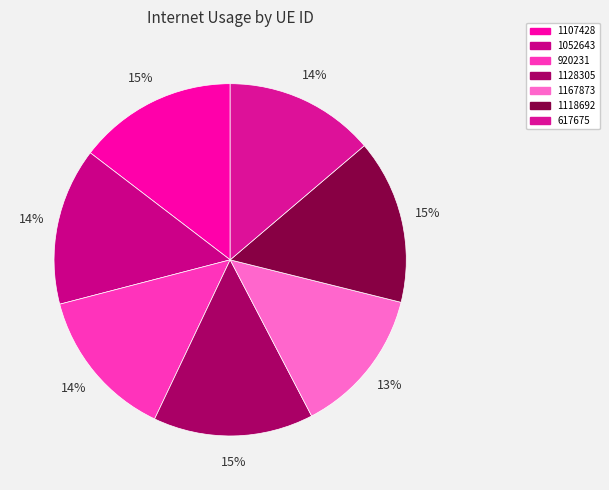

Combined, what portion of the pie is 1107428 and 920231?

28.5%